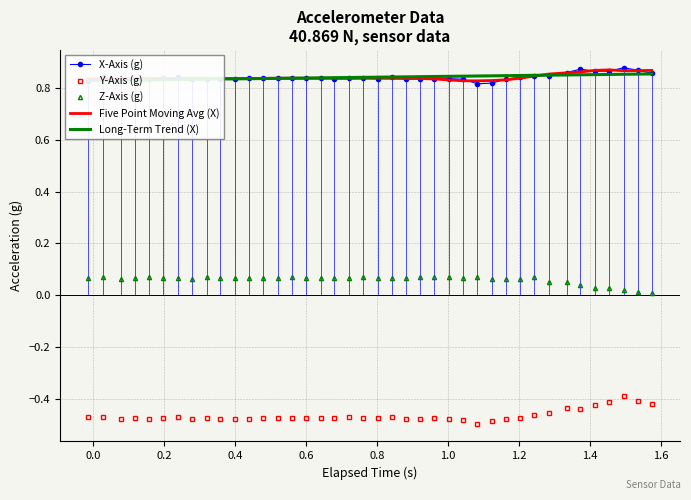

Which series ends up on top after the final intersection of X-Axis (g) and Long-Term Trend (X)?

X-Axis (g)